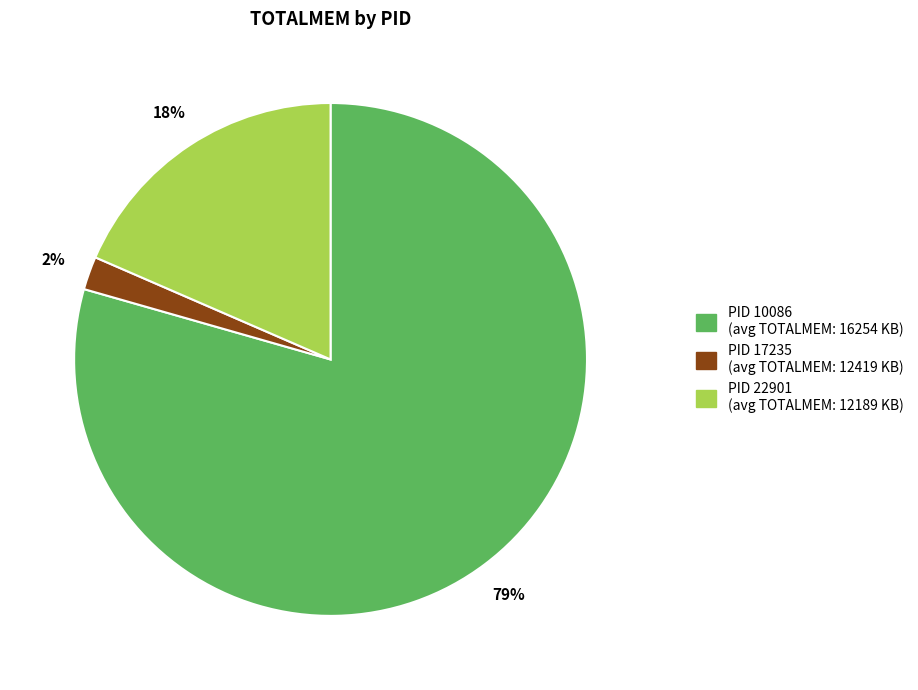

To the nearest percent, what is the average slice percentage?

33%